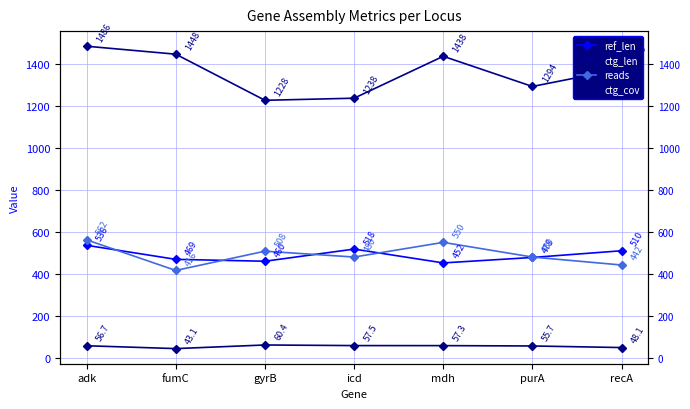

Where is the first local maximum for ref_len?

icd